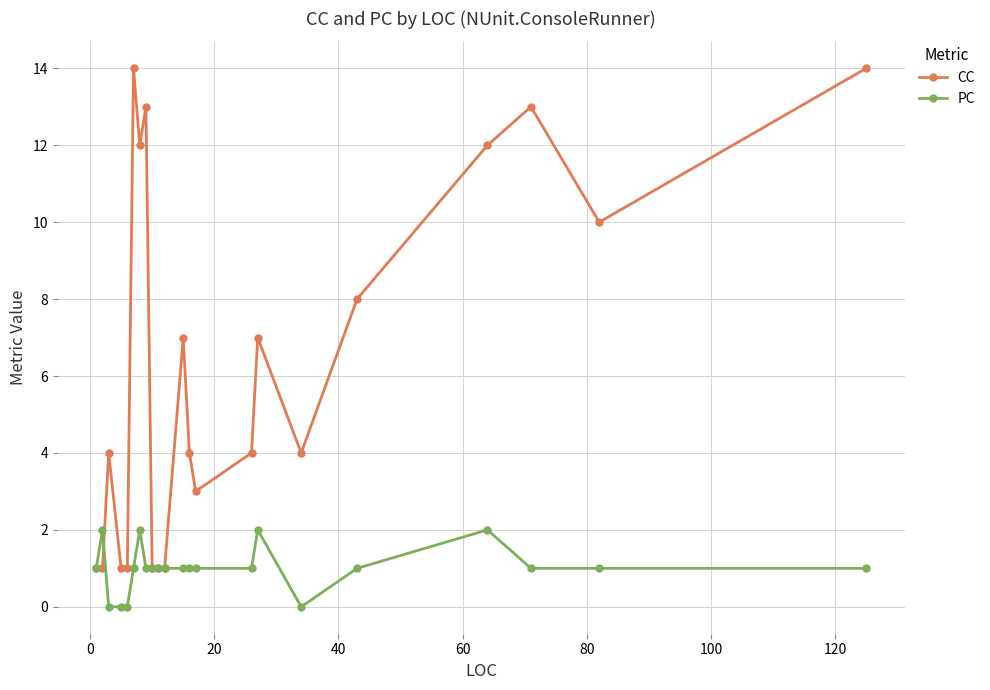

Reading left to right, what are all the values shown in this chart?

CC: 1	1	4	1	1	14	12	13	1	1	1	7	4	3	4	7	4	8	12	13	10	14
PC: 1	2	0	0	0	1	2	1	1	1	1	1	1	1	1	2	0	1	2	1	1	1